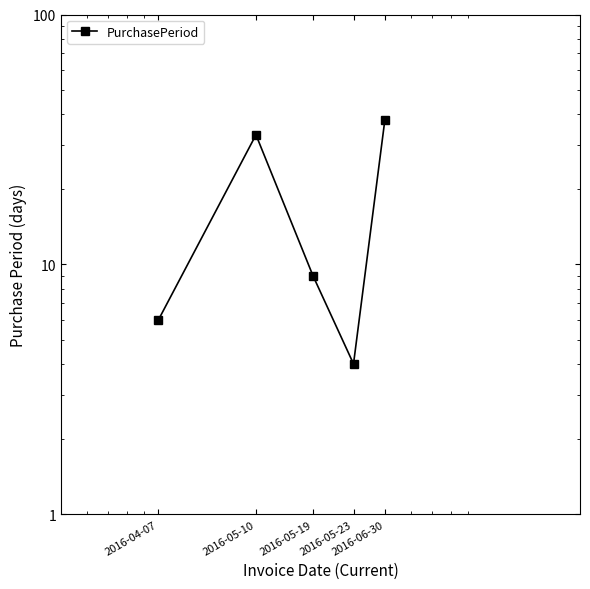

Rank the categories by value from highest to lowest.

2016-06-30, 2016-05-10, 2016-05-19, 2016-04-07, 2016-05-23